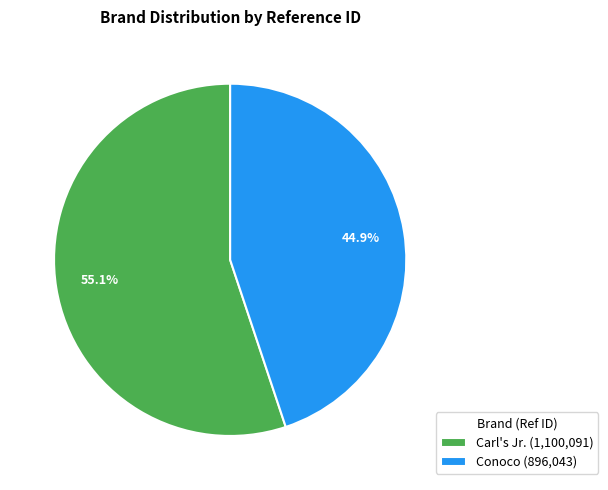

To the nearest percent, what is the average slice percentage?

50%